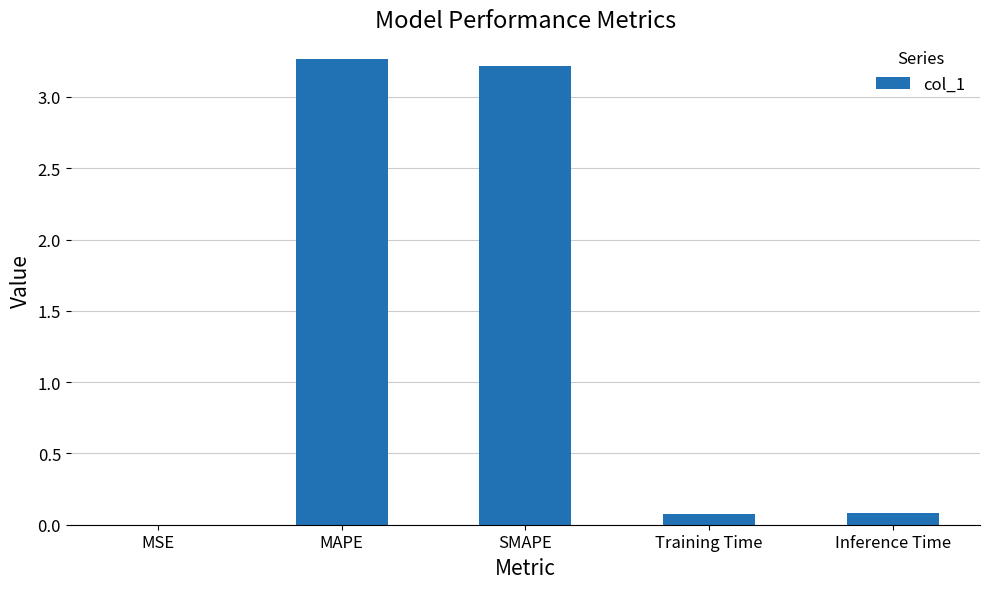

Are the bars horizontal?

No